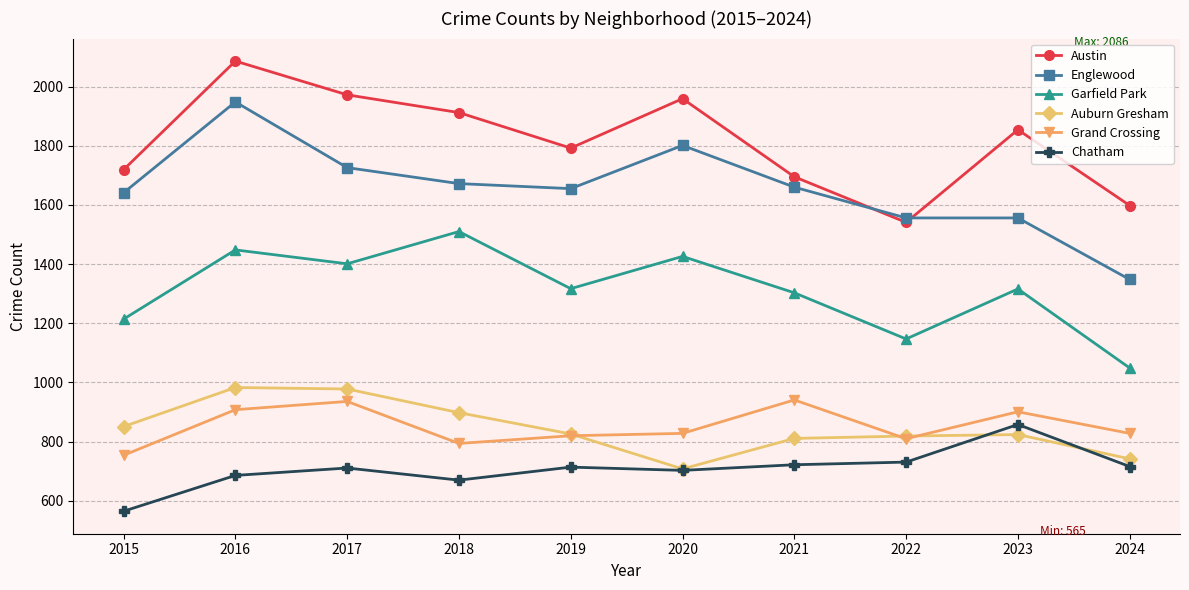

At which category does Austin reach its first local peak?

2016